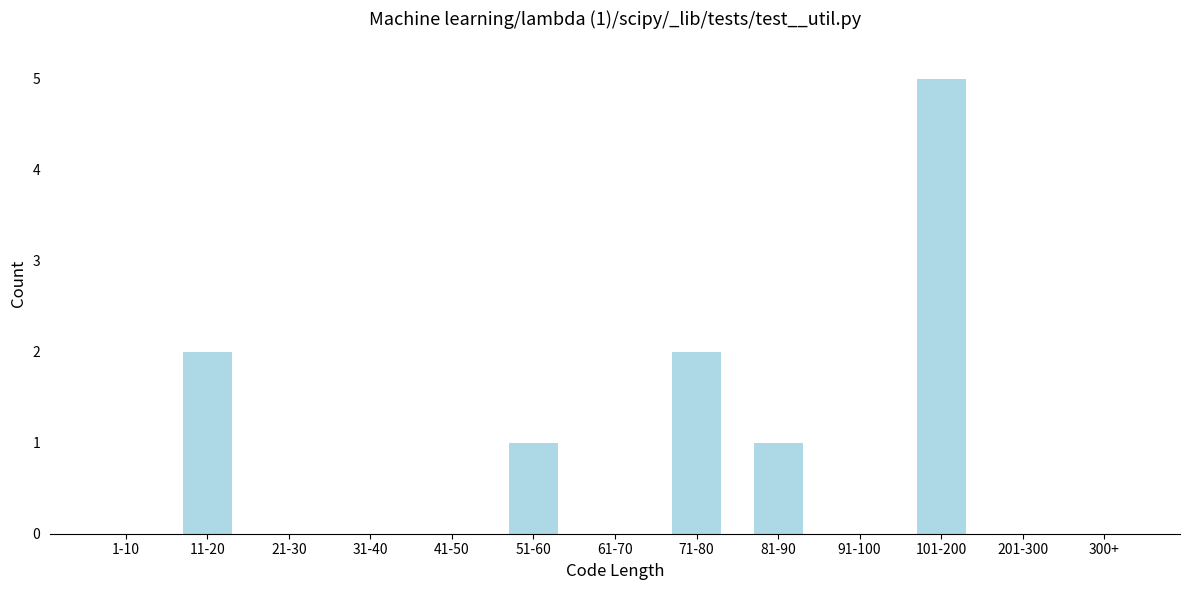

Reading left to right, extract all data points from this chart.

1-10=0	11-20=2	21-30=0	31-40=0	41-50=0	51-60=1	61-70=0	71-80=2	81-90=1	91-100=0	101-200=5	201-300=0	300+=0